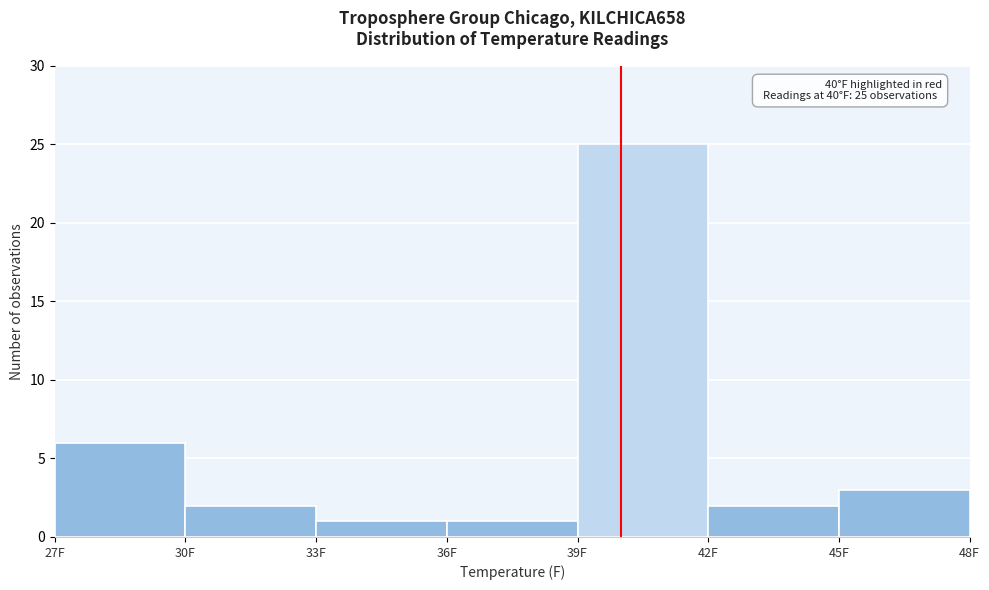

Over which range of the x-axis is the bar tallest?

39 to 42